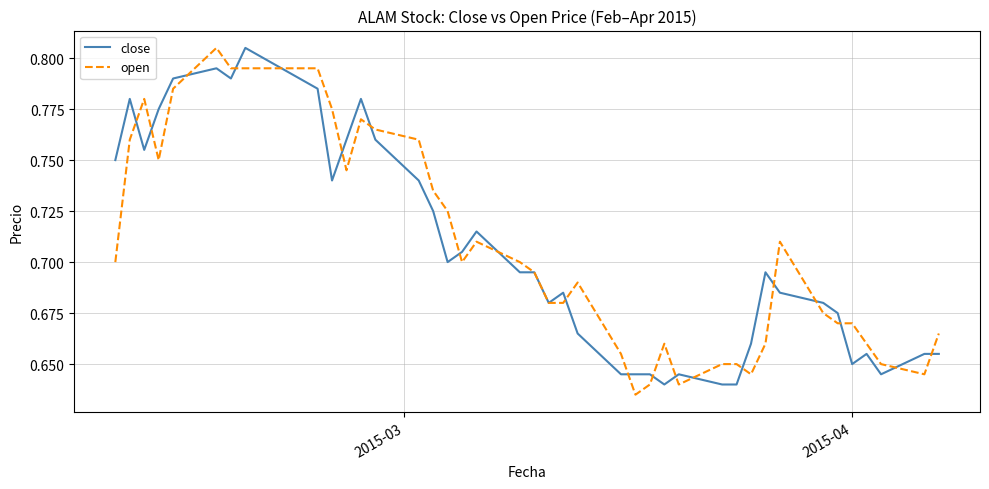

What are all the series names shown in the legend?

close, open